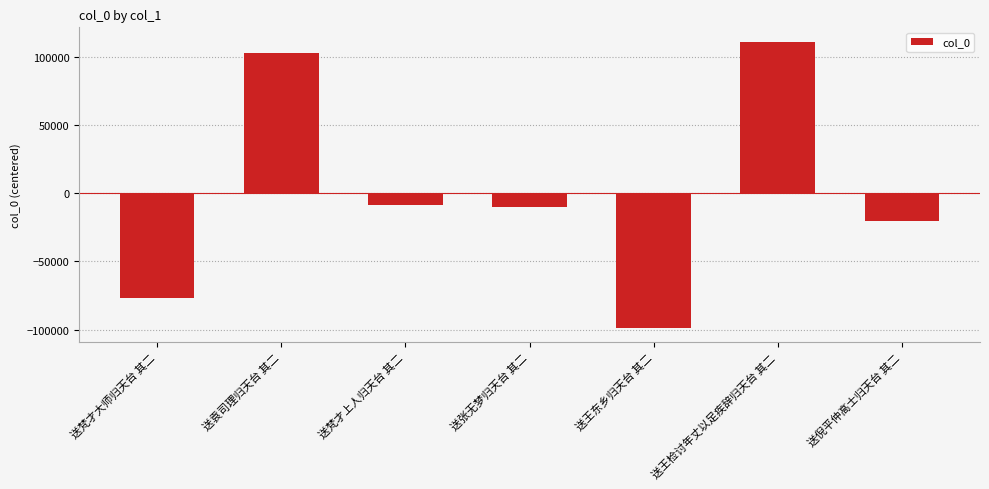

Read the value at 送王东乡归天台 其二.

-98594.4